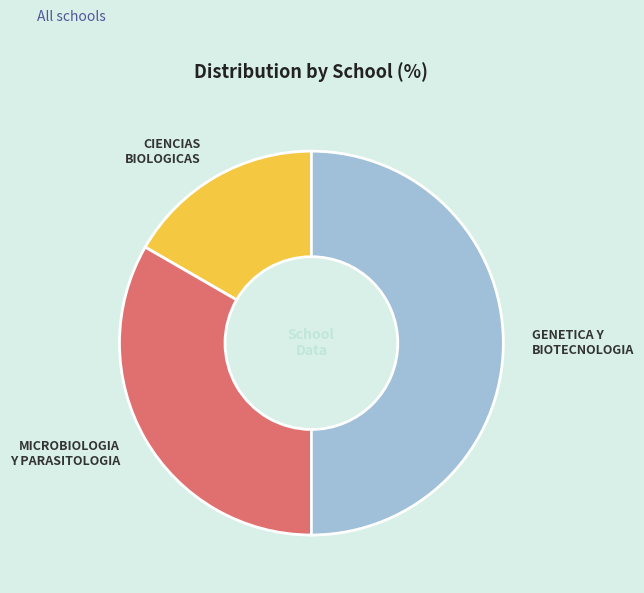

Do CIENCIAS BIOLOGICAS and GENETICA Y BIOTECNOLOGIA together represent more than half of the pie?

Yes